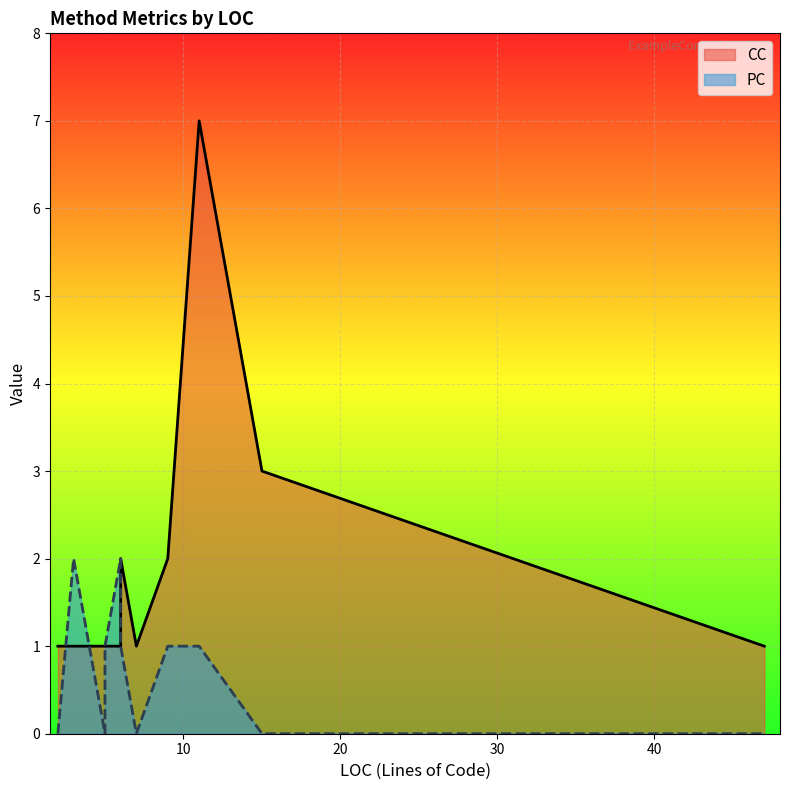

At how many categories does at least one series exceed 6?

1